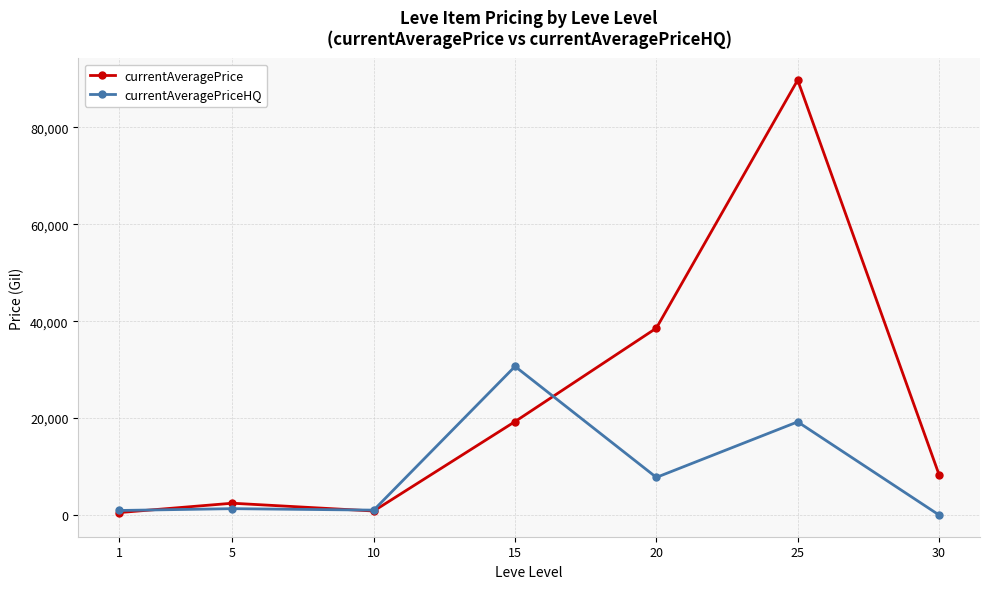

Rank the series at 15 from highest to lowest value.

currentAveragePriceHQ, currentAveragePrice